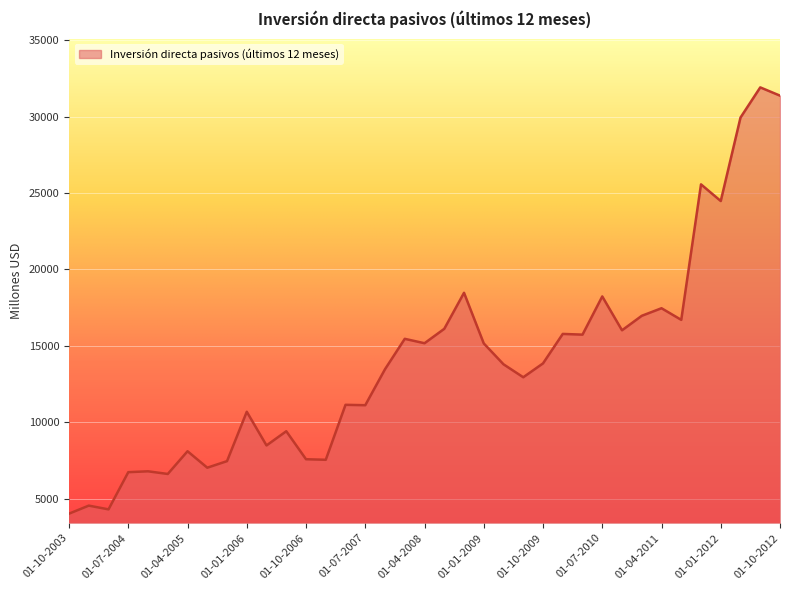

What is the minimum value shown in the chart?

4026.5